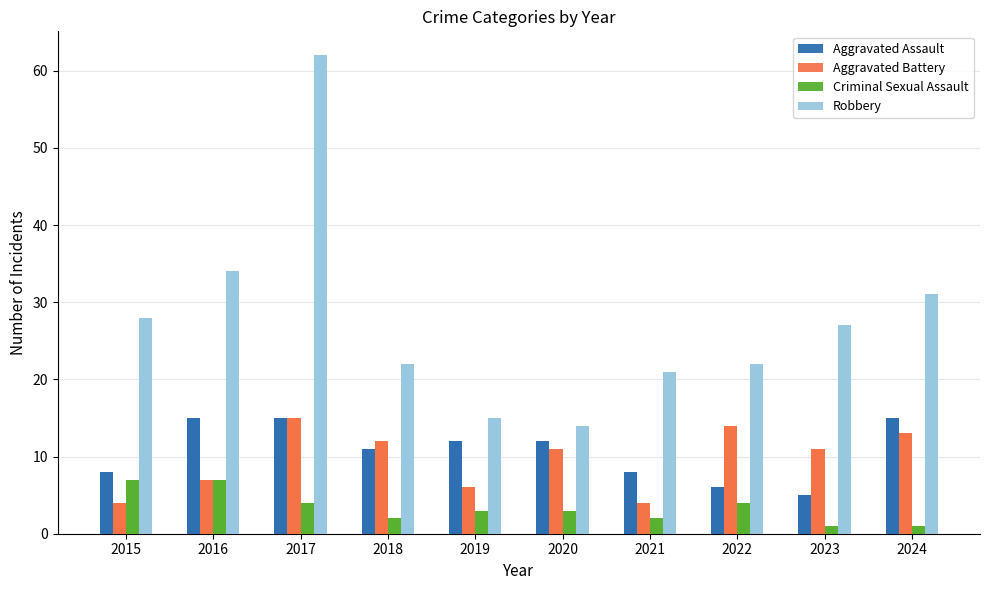

What is the value of the Aggravated Assault bar at the 5th from the left?

12